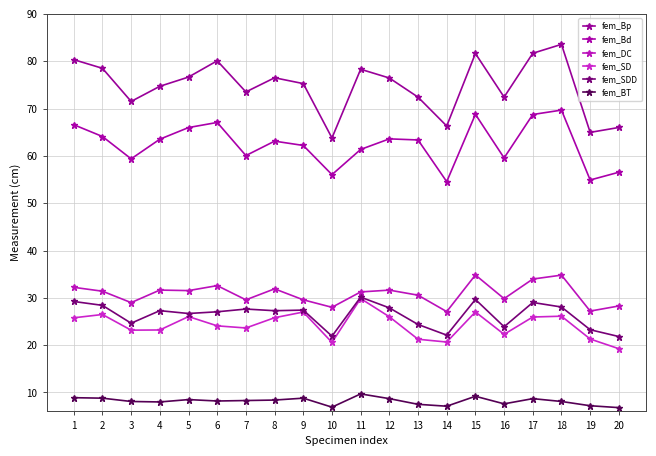

Is this an area chart (filled region under the line)?

No